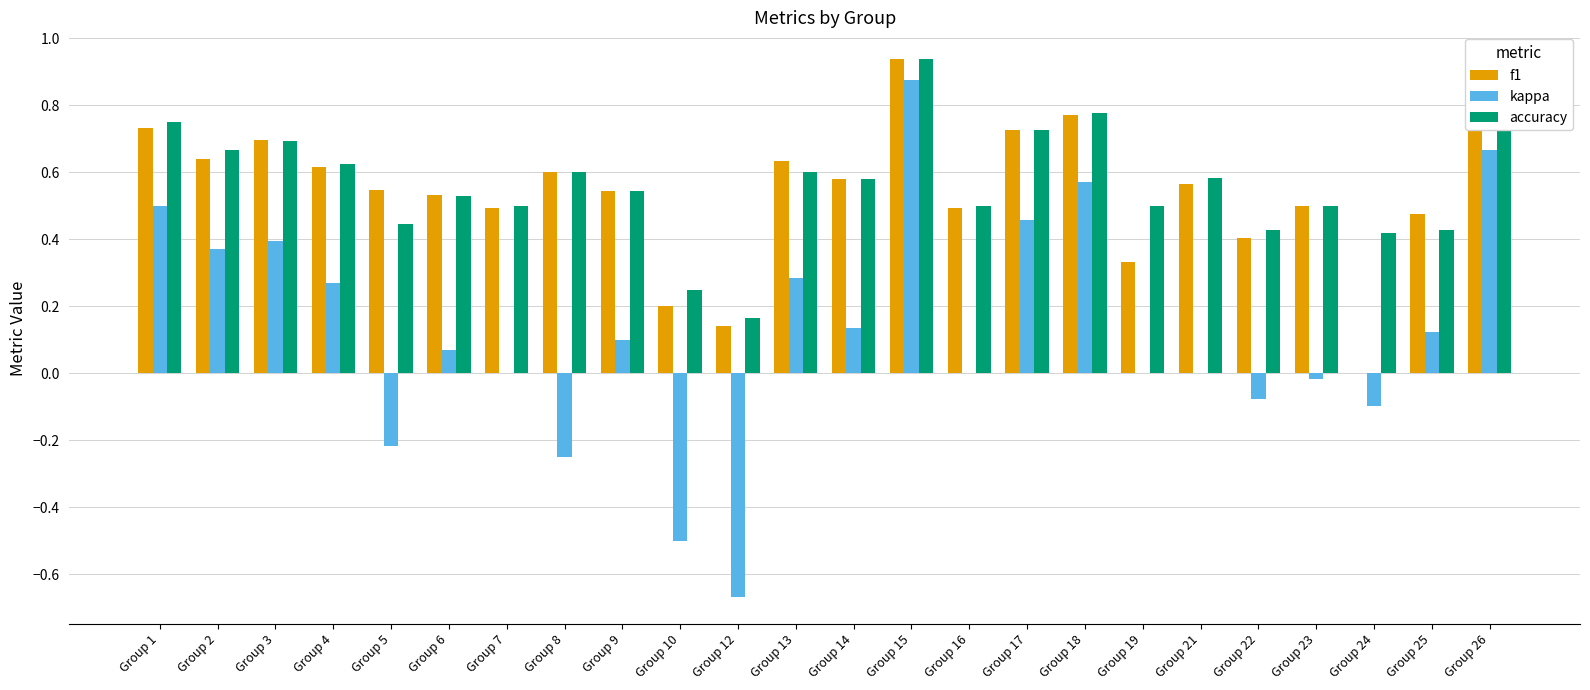

The value of accuracy at Group 16 is 0.8. True or false?

False